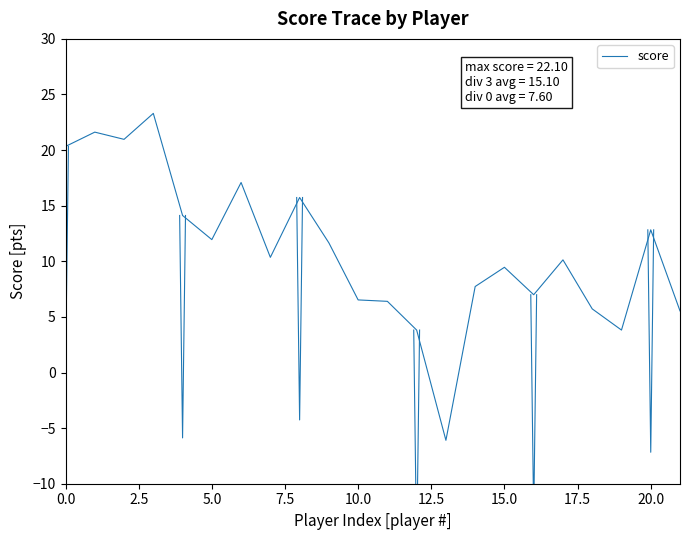

Count the number of categories in the chart.

22